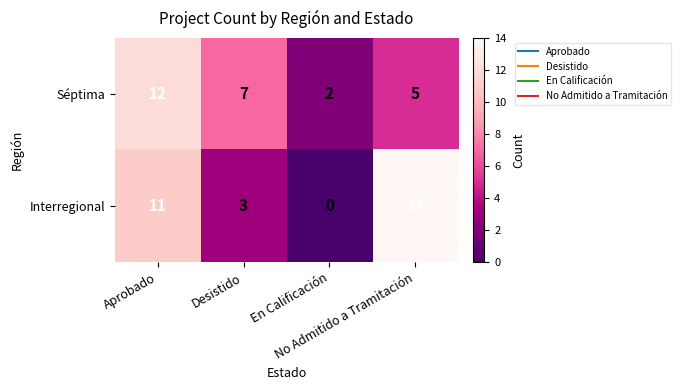

Count the Interregional values in the range 3 to 14.

3